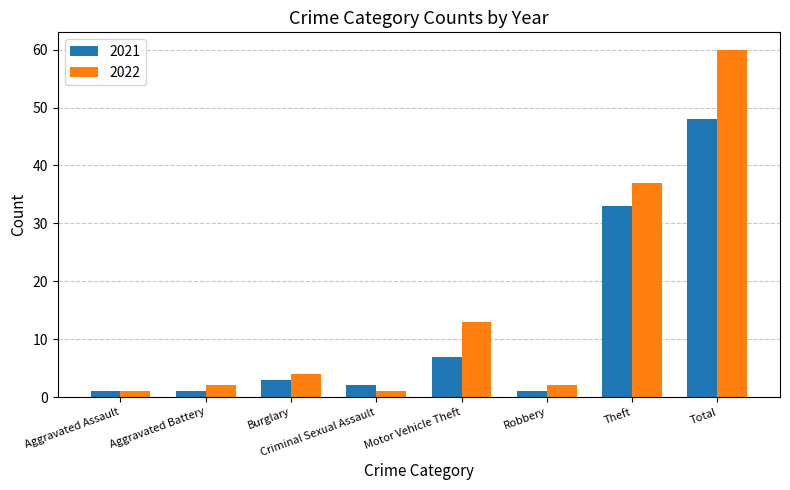

Which category has the highest value in the 2021 series?

Total